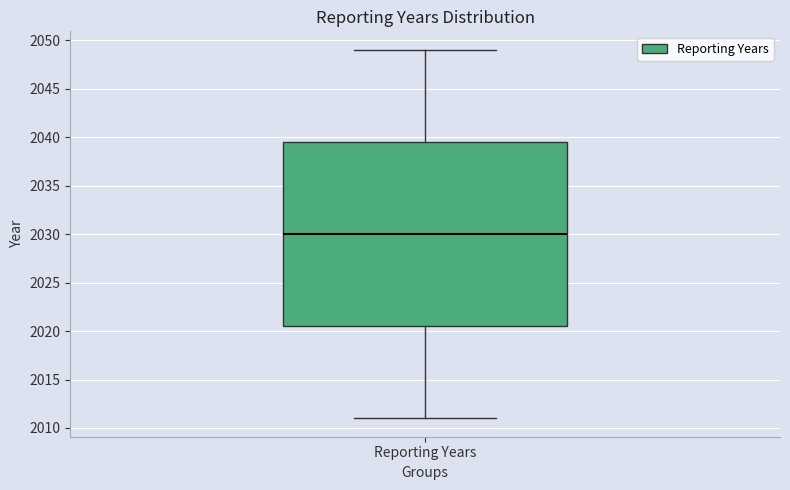

Where does the upper whisker of the box for Reporting Years end on the y-axis? The values are not printed on the chart, so give them approximately, as read against the axis.

2049.0